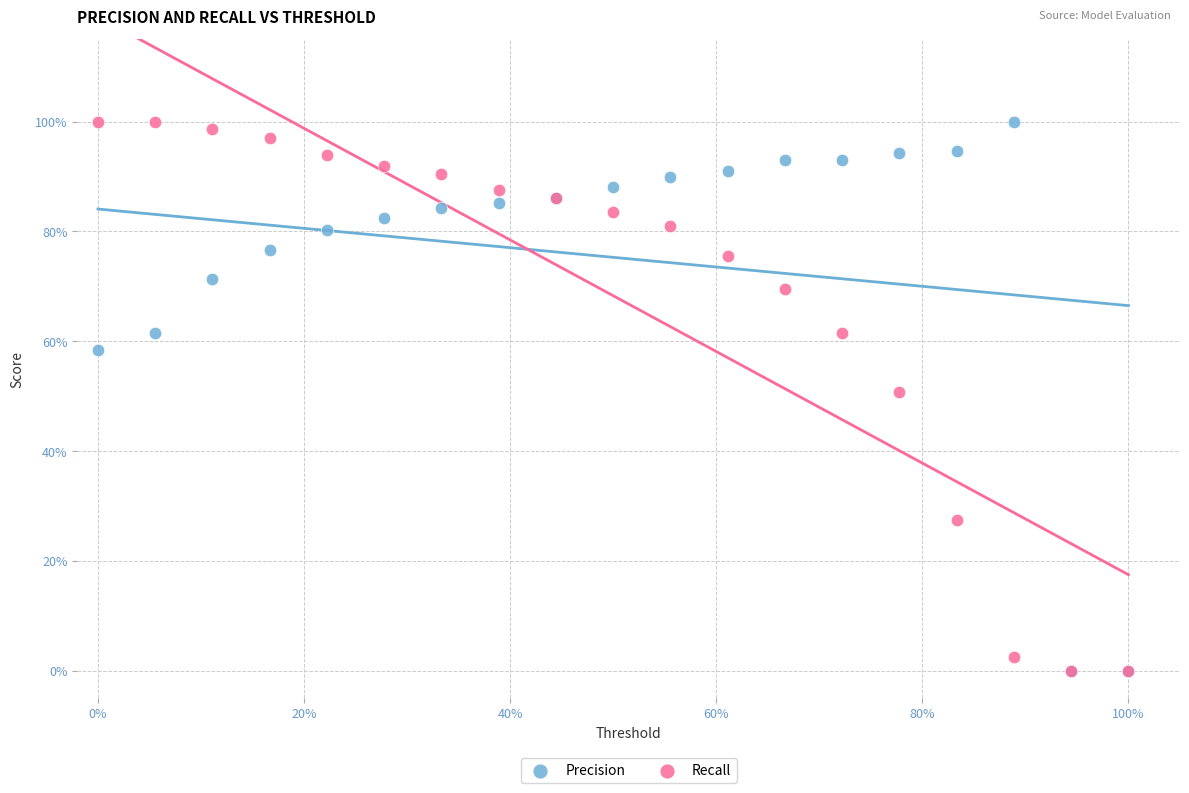

What are all the series names shown in the legend?

Precision, Recall